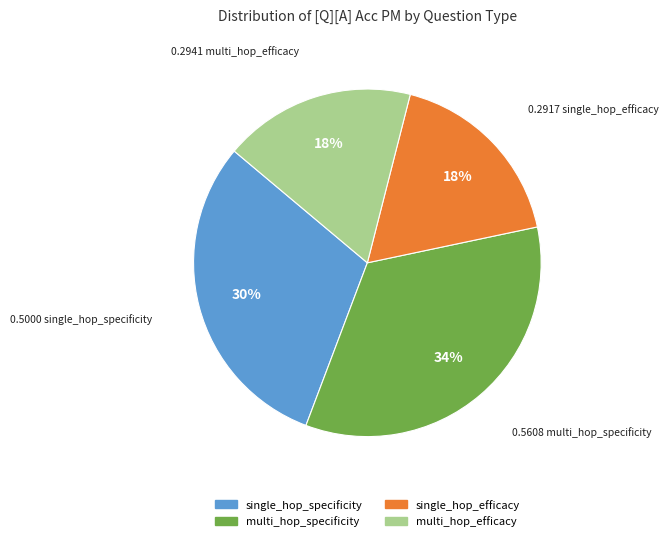

Combined, do single_hop_specificity and multi_hop_specificity account for over 50%?

Yes